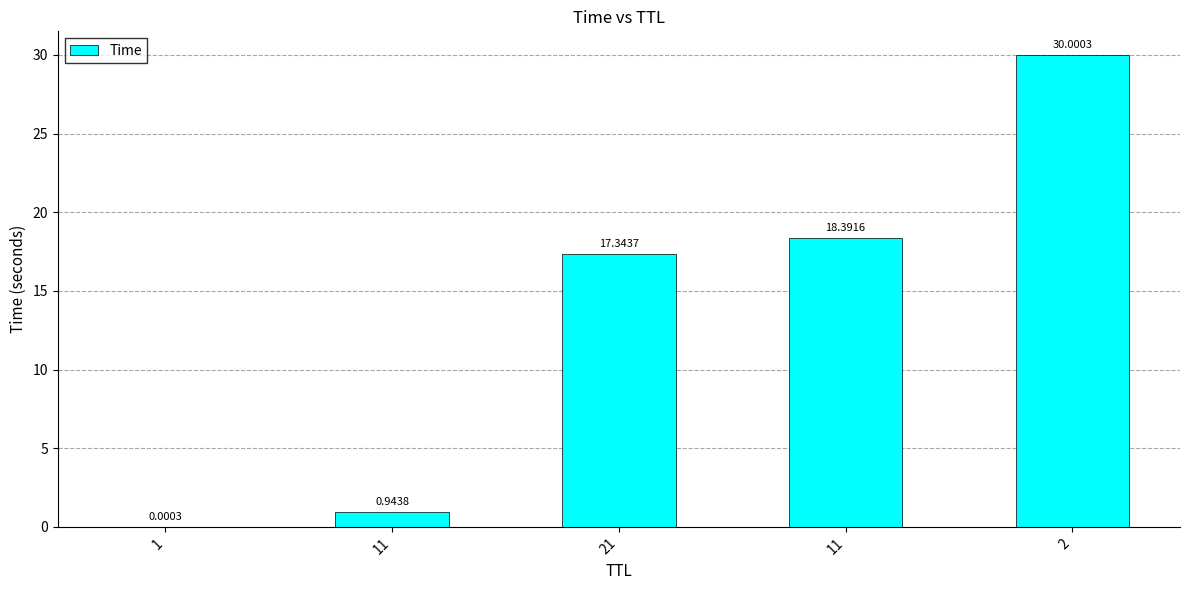

How many data points are above 17?

3